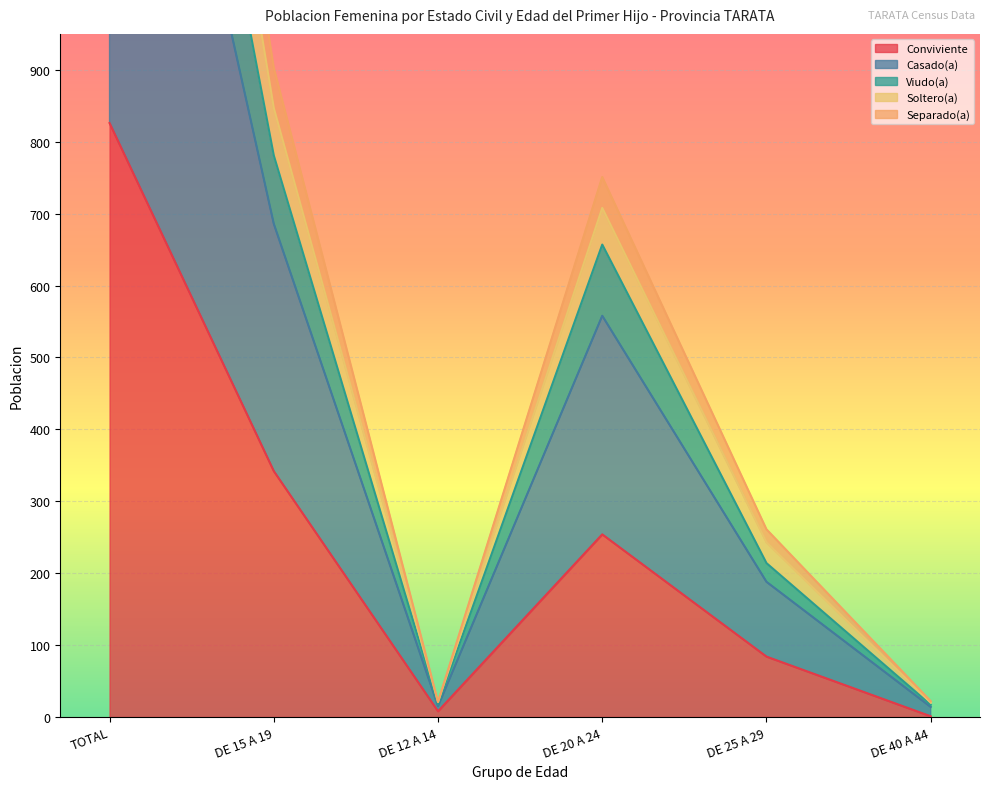

Which label corresponds to the smallest value in the chart?

DE 40 A 44